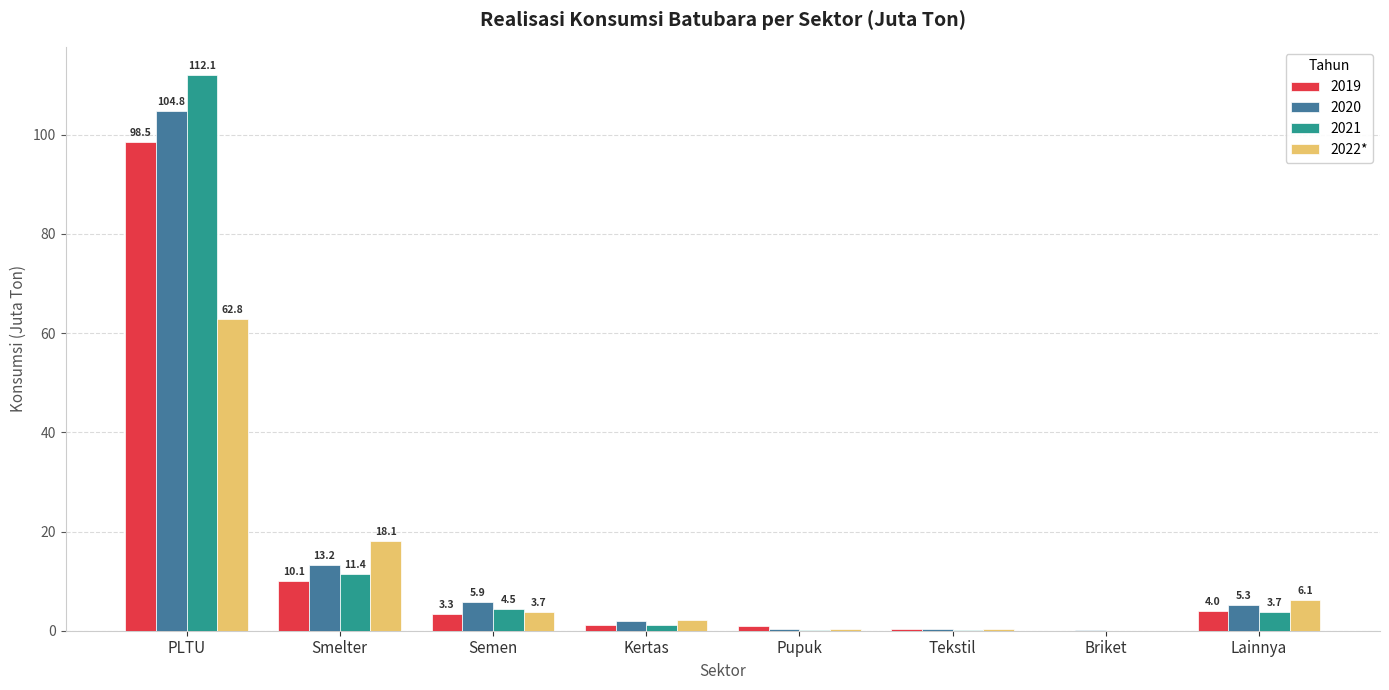

What is the greatest value displayed?

112.1